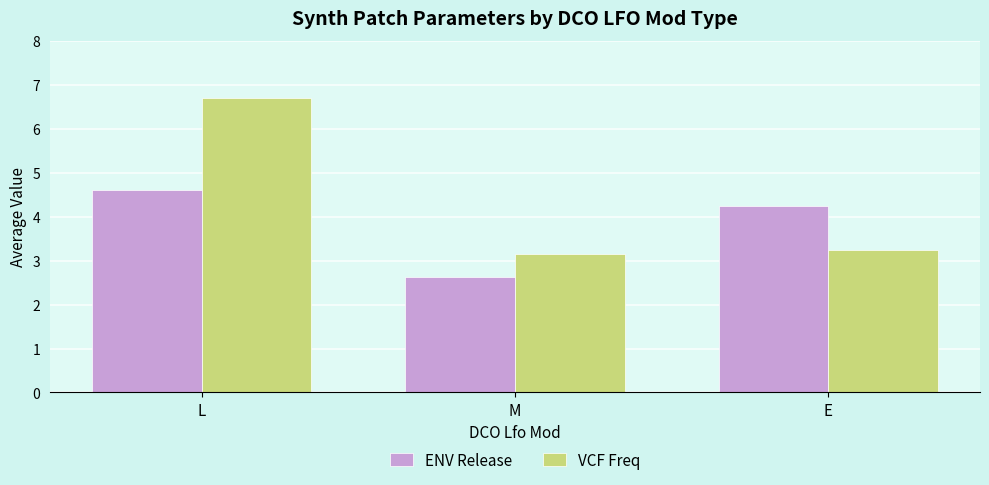

Is the value of ENV Release at L greater than the value of VCF Freq at E?

Yes